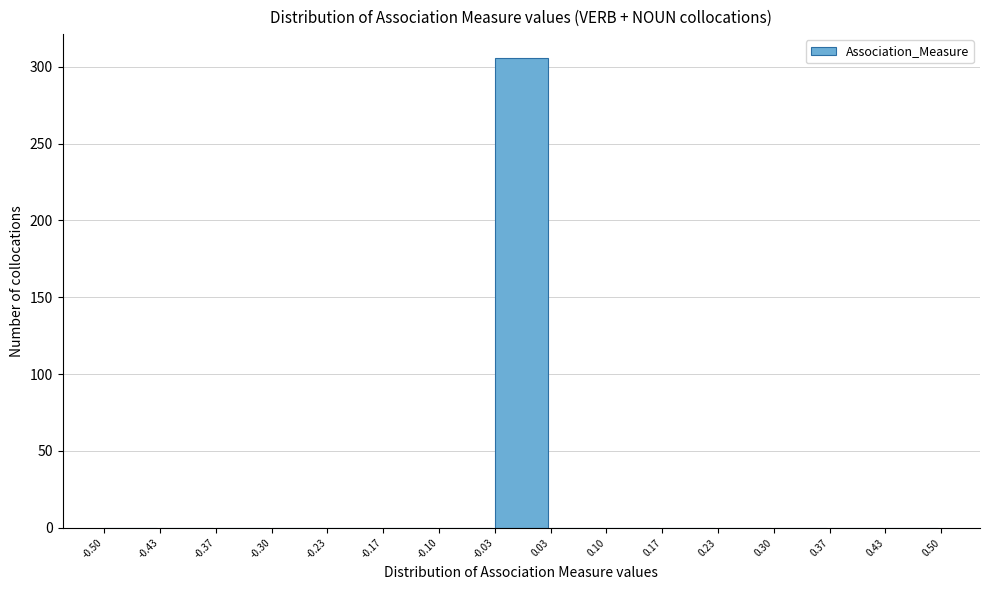

Which range on the x-axis has the tallest bar?

-0.03 to 0.03